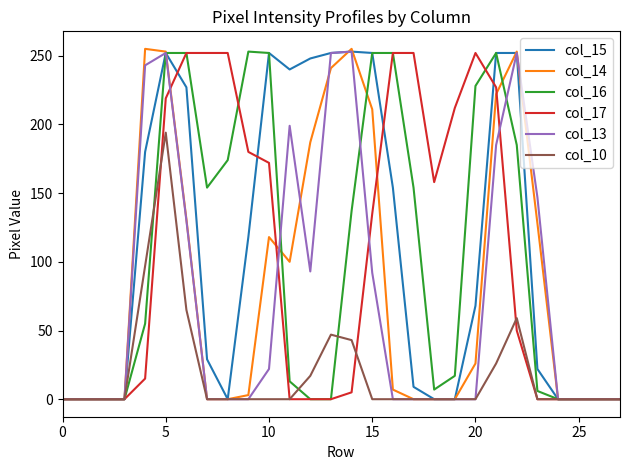

What are all the series names shown in the legend?

col_15, col_14, col_16, col_17, col_13, col_10